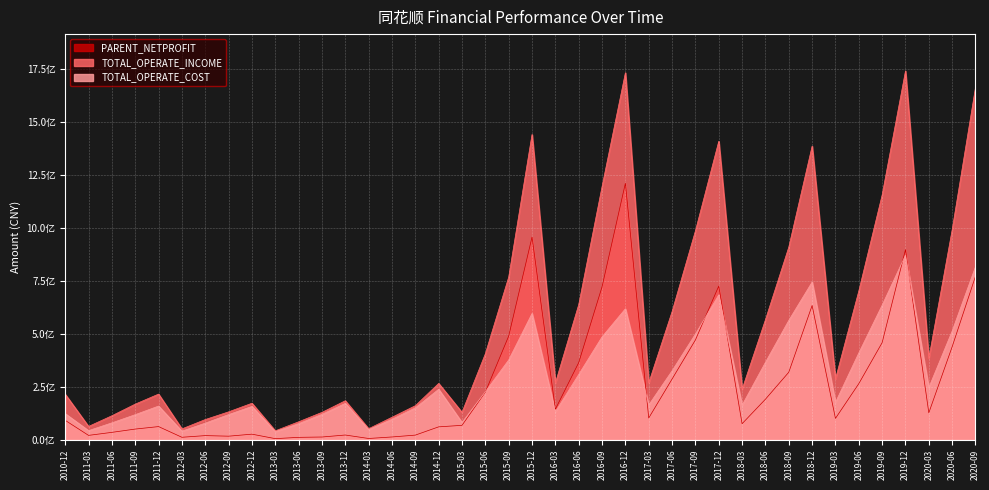

Which series has the widest spread of values?

TOTAL_OPERATE_INCOME